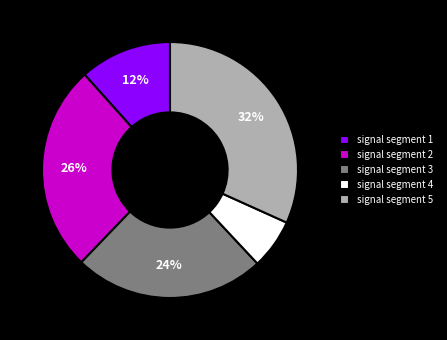

Rank the categories by value from lowest to highest.

signal segment 4, signal segment 1, signal segment 3, signal segment 2, signal segment 5